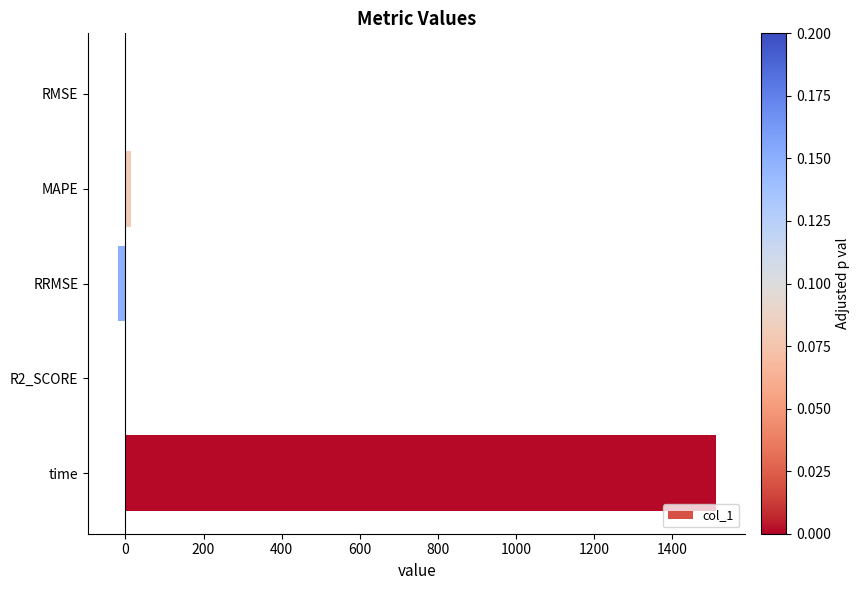

Which has a higher value, time or R2_SCORE?

time